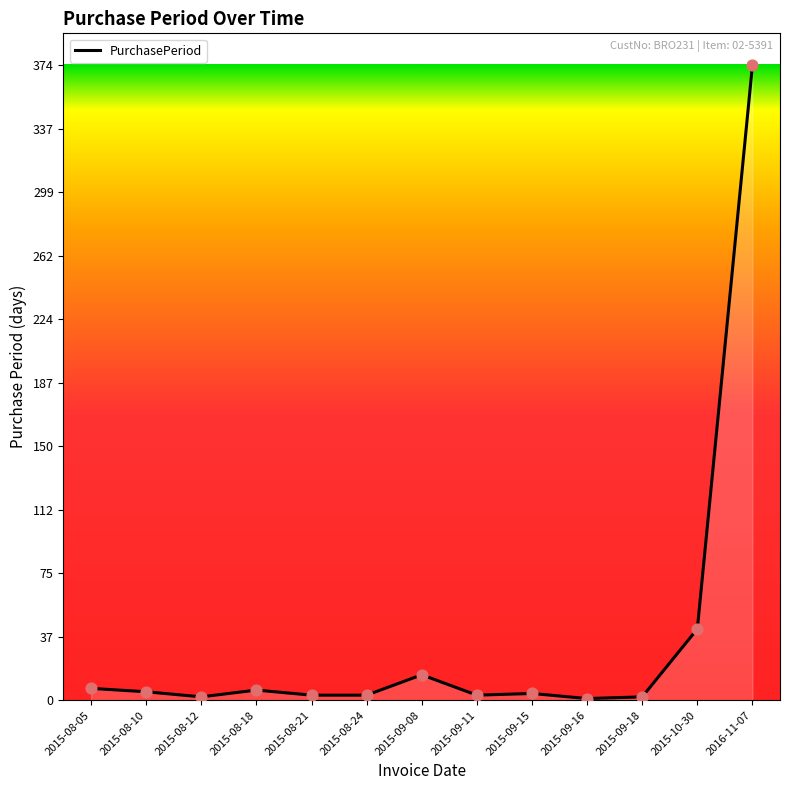

What is the change in value from 2015-08-12 to 2015-09-15?

+2